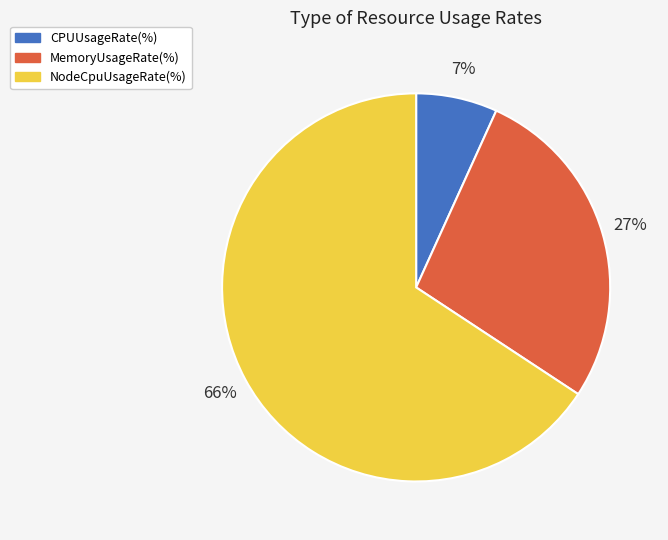

Between CPUUsageRate(%) and MemoryUsageRate(%), which is larger?

MemoryUsageRate(%)